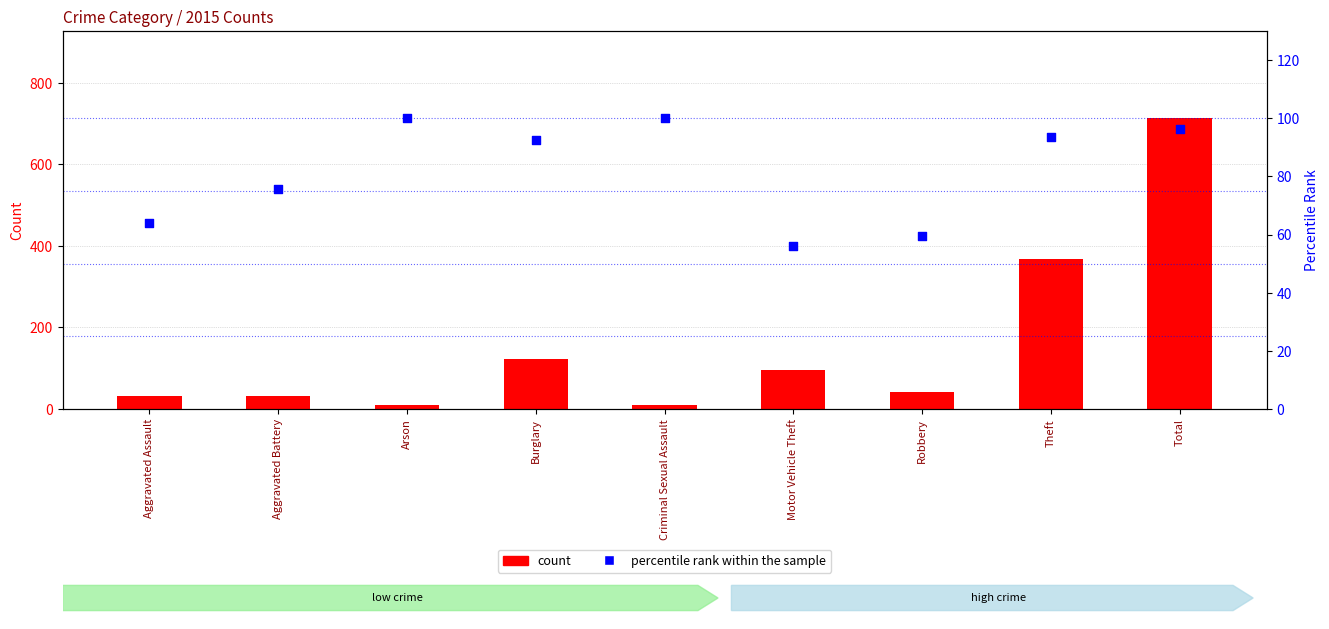

At which category is the sum across all series the highest?

Total